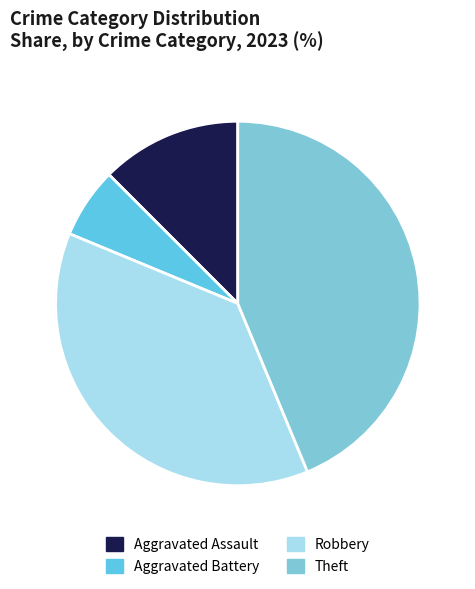

Count the number of slices in the pie.

4